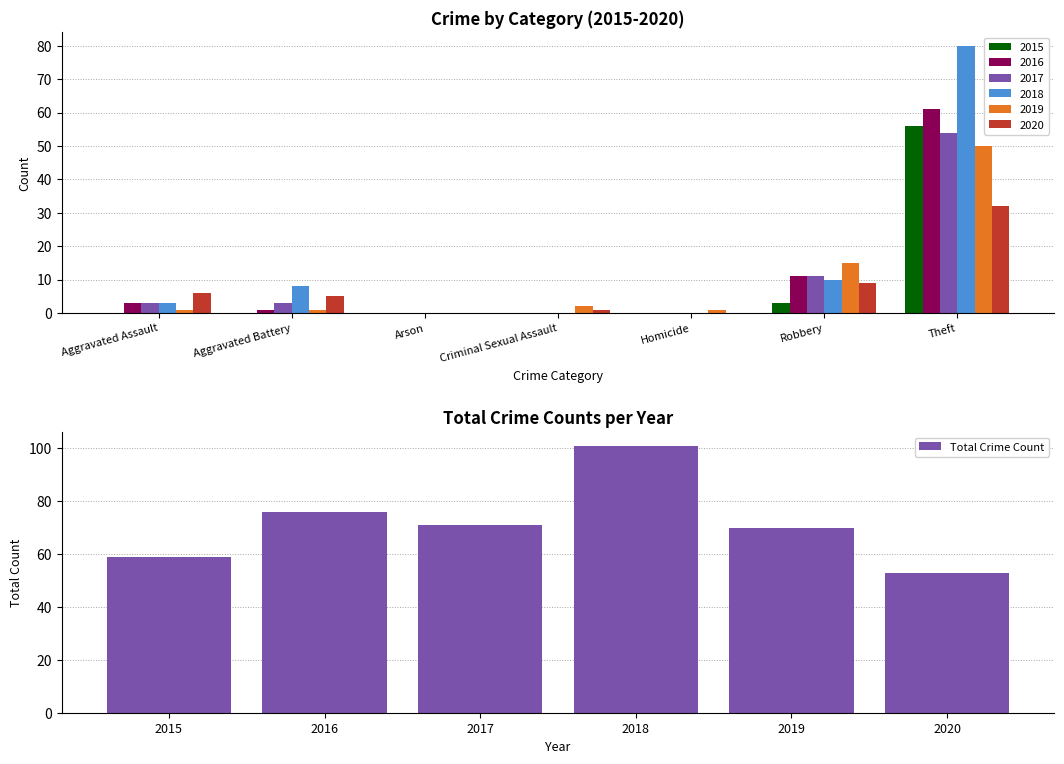

Count the number of categories in the chart.

6